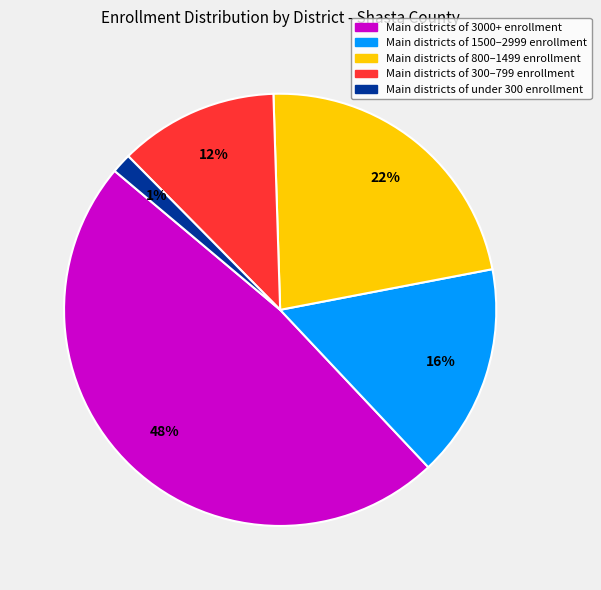

To the nearest percent, what is the average slice percentage?

20%